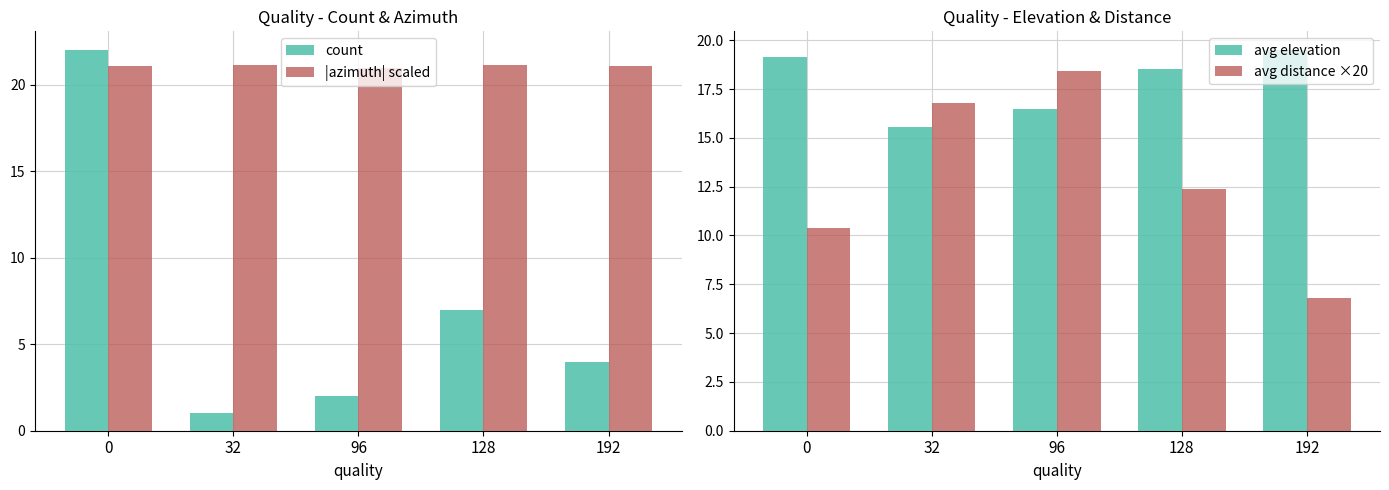

How many data points does each series have?

5